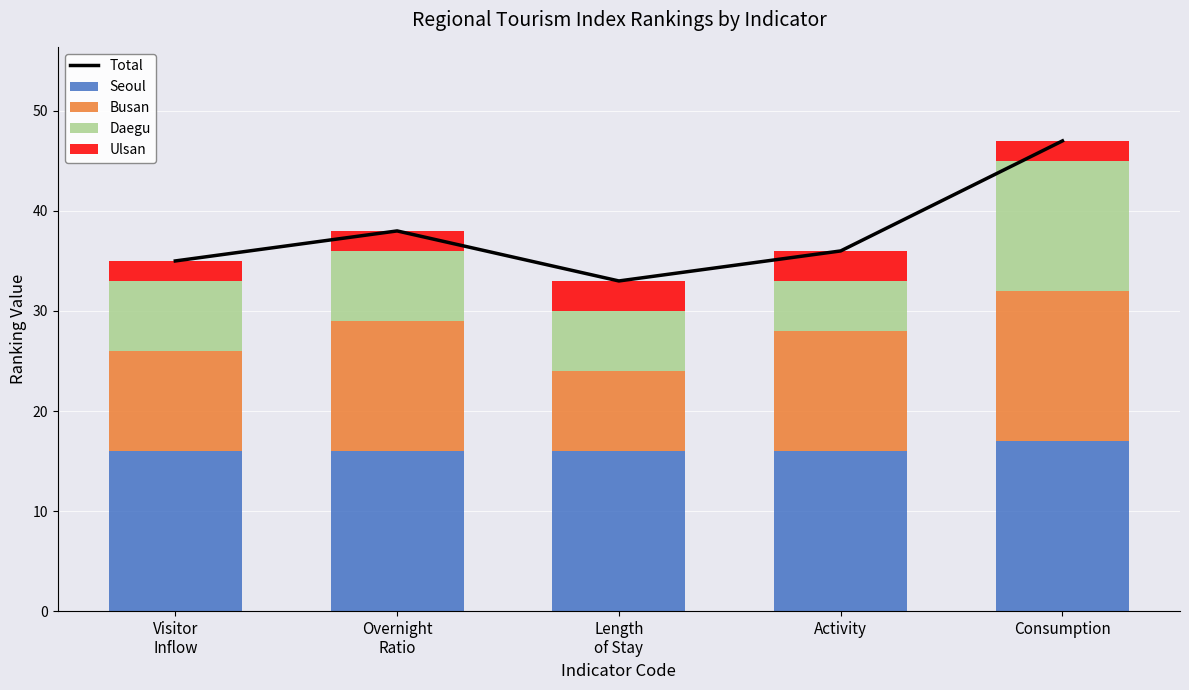

Rank the categories by Busan value from lowest to highest.

Length
of Stay, Visitor
Inflow, Activity, Overnight
Ratio, Consumption